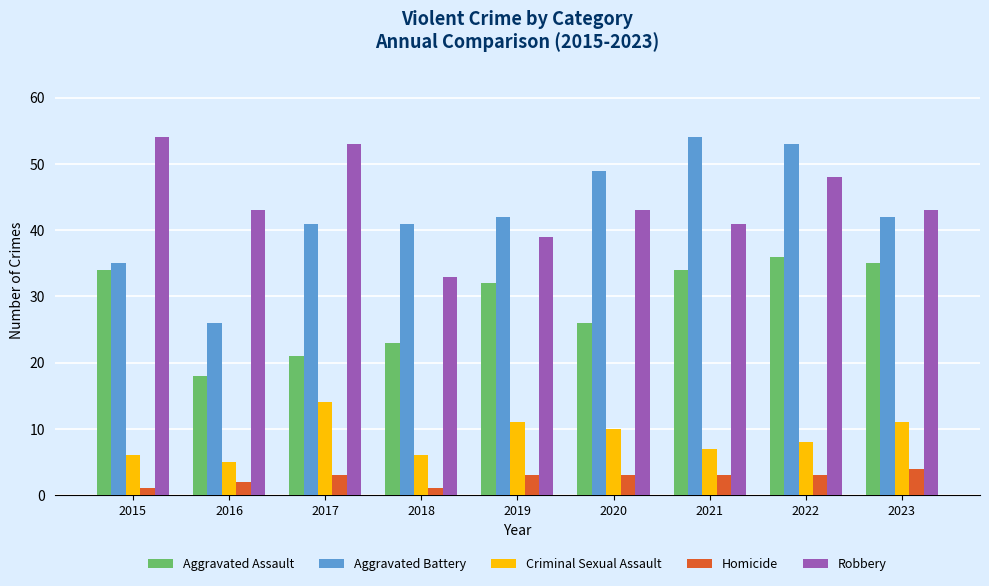

What is the difference between the Aggravated Assault values at 2018 and 2020?

3